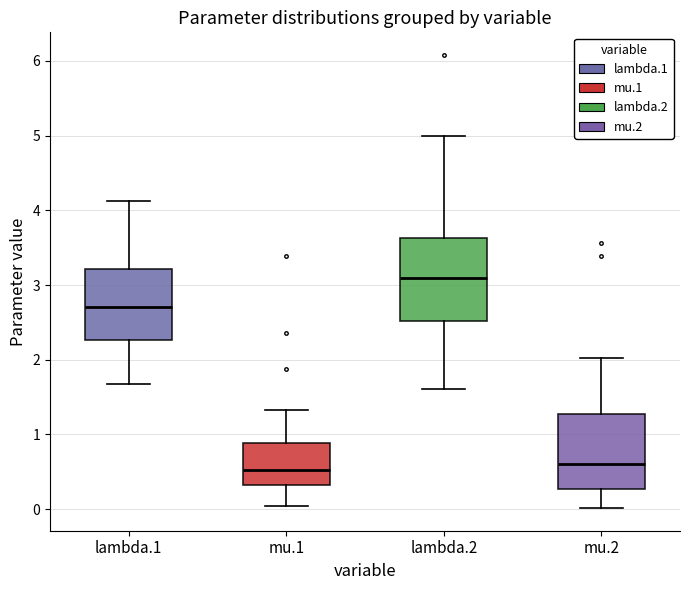

Where is the lower edge of the box for lambda.2 on the y-axis? The values are not printed on the chart, so give them approximately, as read against the axis.

2.5